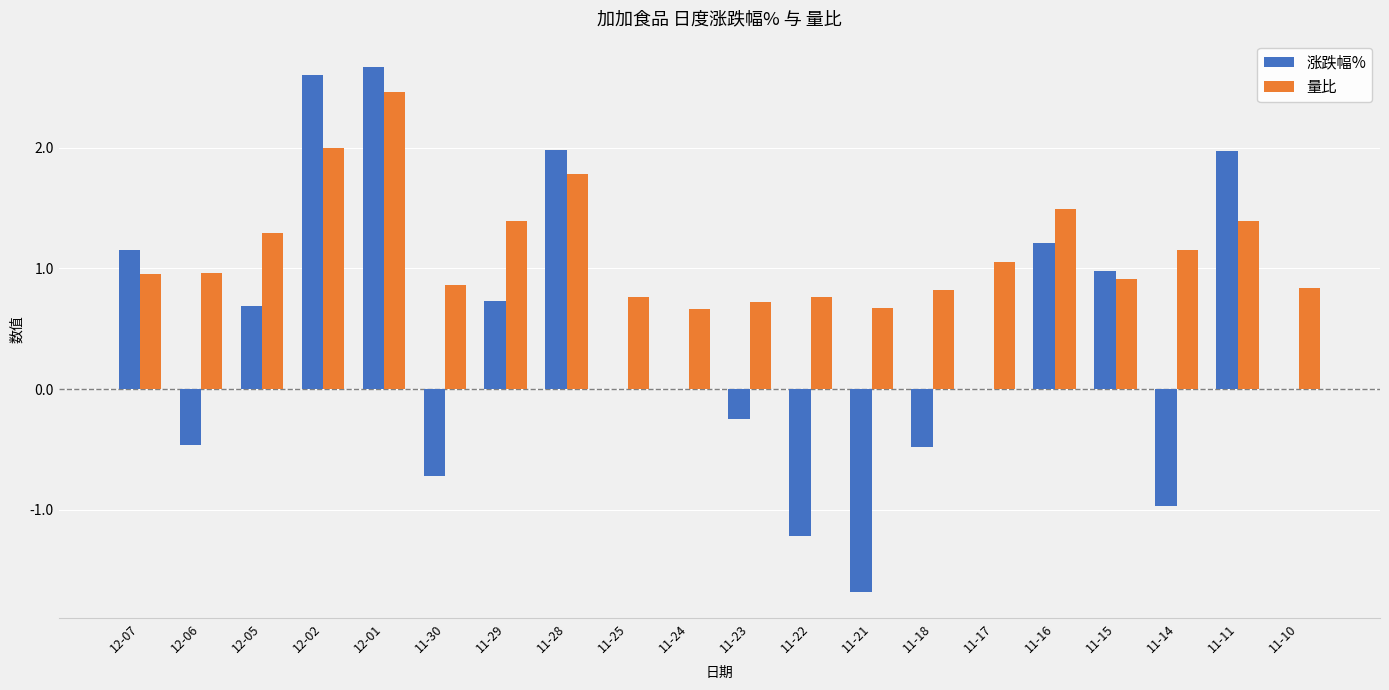

Where does the 涨跌幅% series first go above 0?

12-07